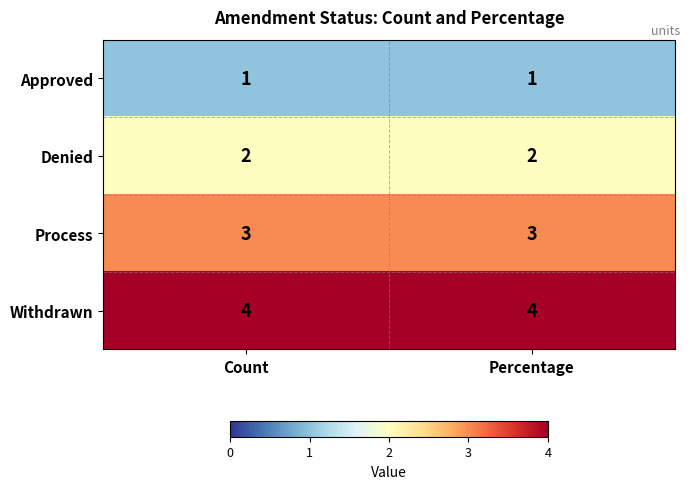

Rank the series by their average value, from highest to lowest.

Withdrawn, Process, Denied, Approved